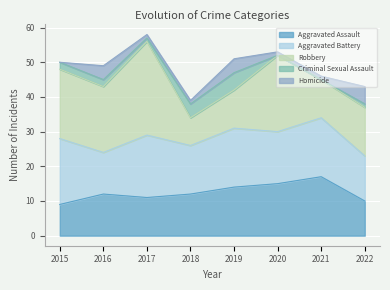

What is the total value across all series at 2018?

39